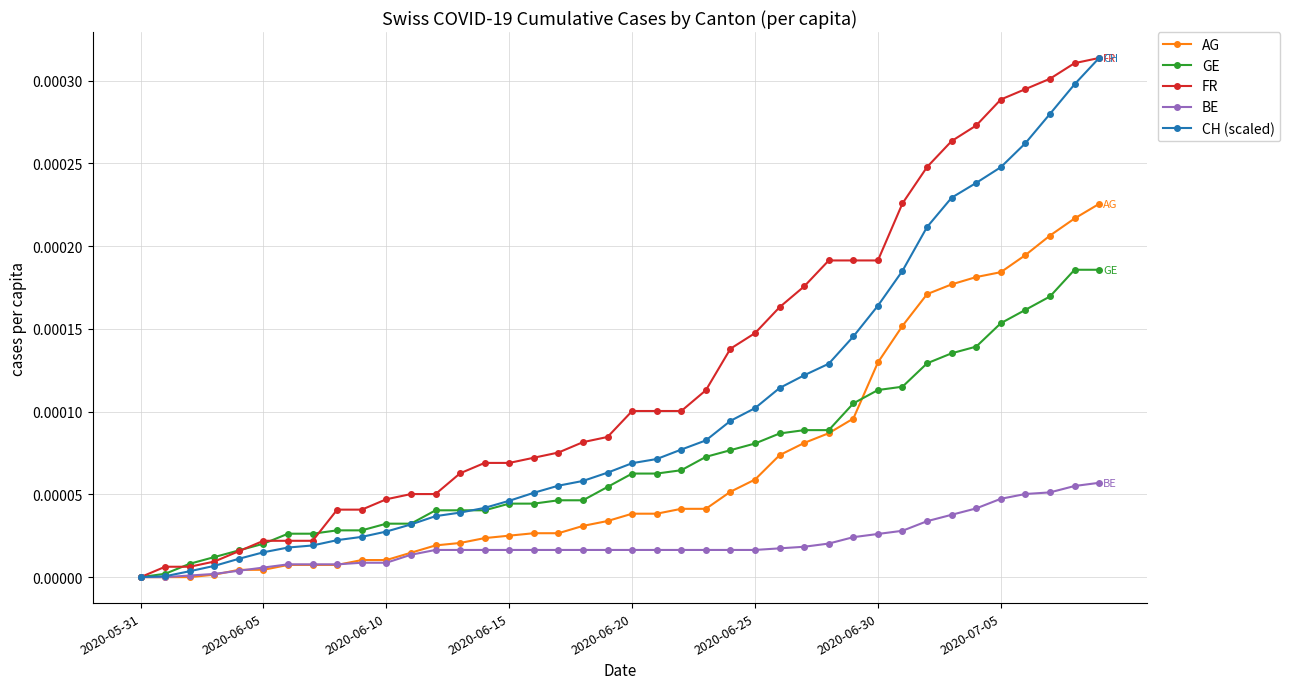

Which series has the largest total across all categories?

FR